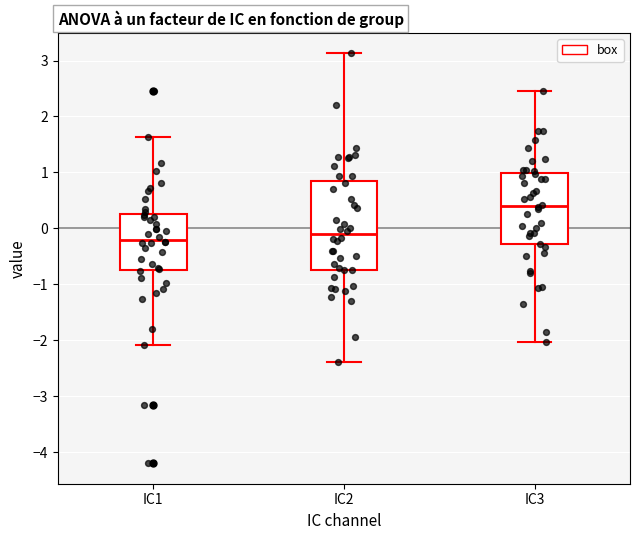

Which box is the tallest, from its lower edge to its upper edge?

IC2